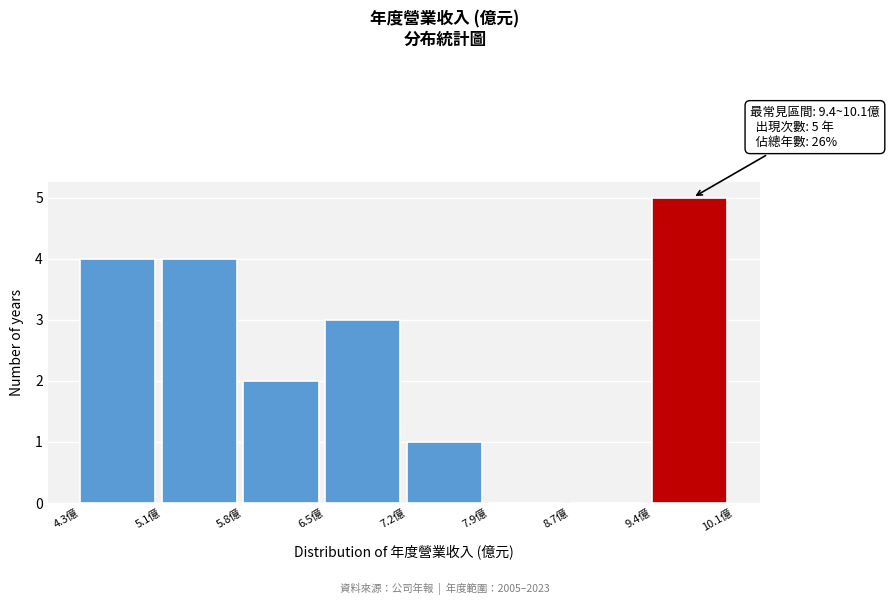

Over which range of the x-axis is the bar tallest?

9.38 to 10.10